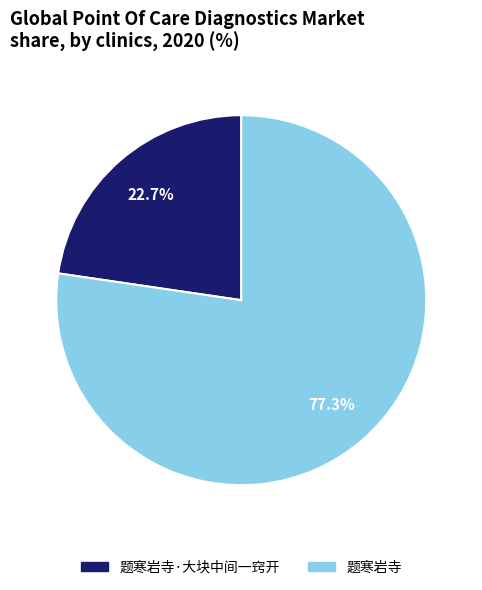

Is there any slice that represents more than half of the pie?

Yes